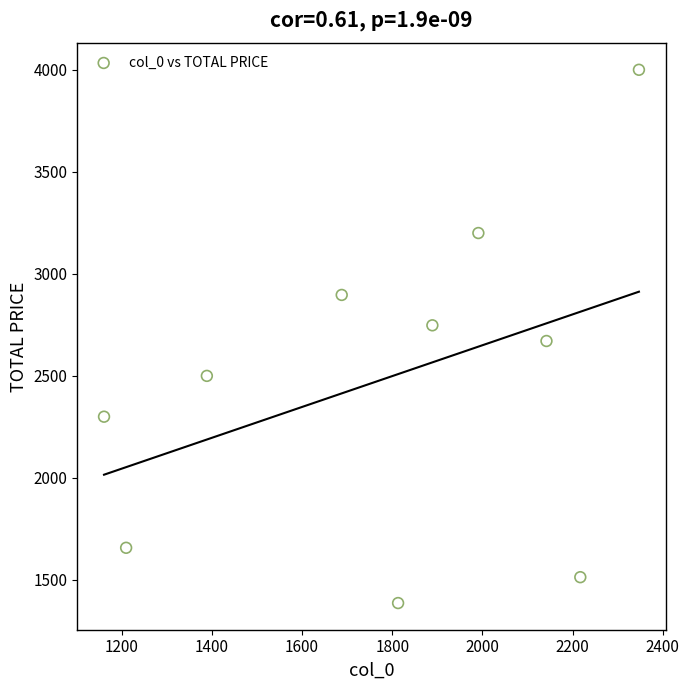

What is the average X value?

1784.7